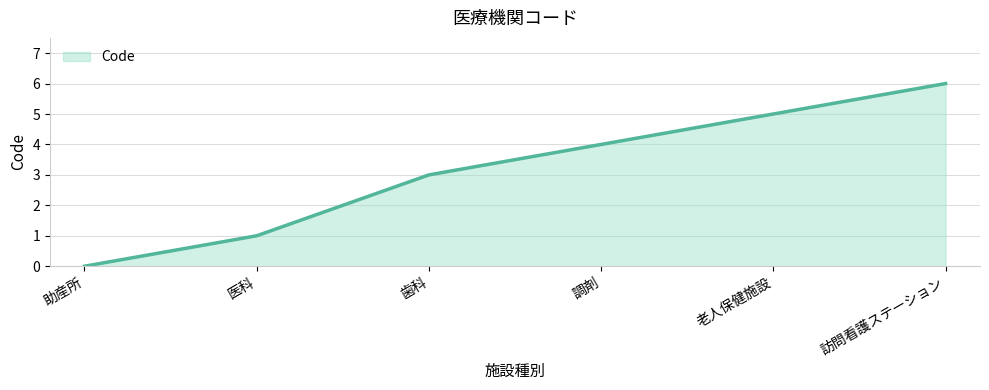

Reading right to left, extract all data points from this chart.

訪問看護ステーション=6	老人保健施設=5	調剤=4	歯科=3	医科=1	助産所=0